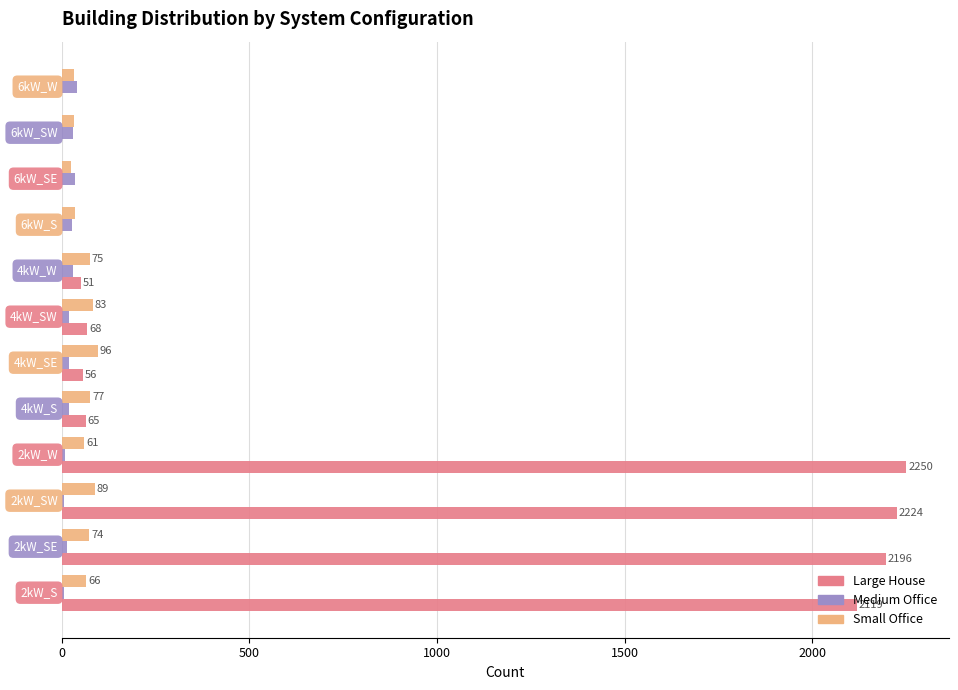

What is the maximum value for Large House?

2250